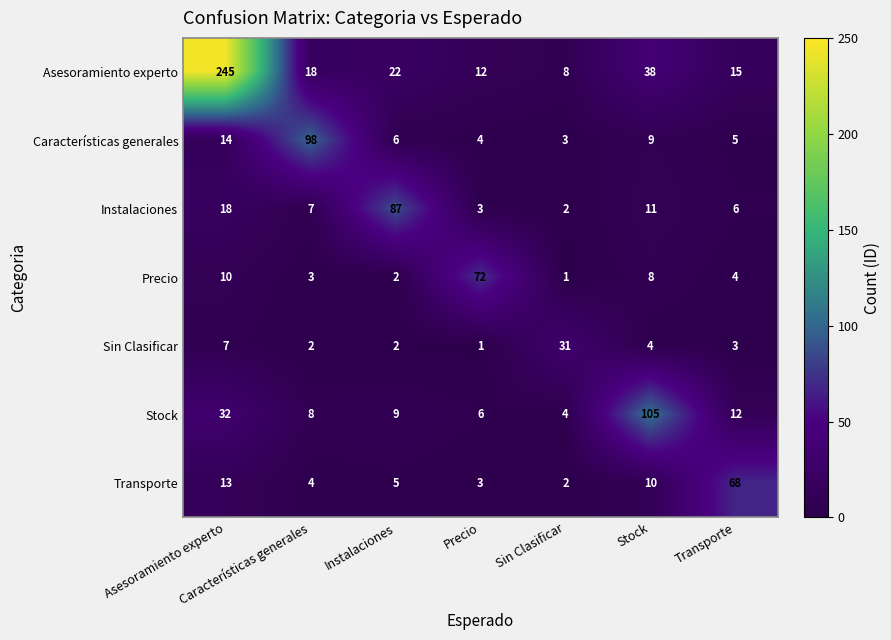

Which series changed the most between Asesoramiento experto and Características generales?

Asesoramiento experto